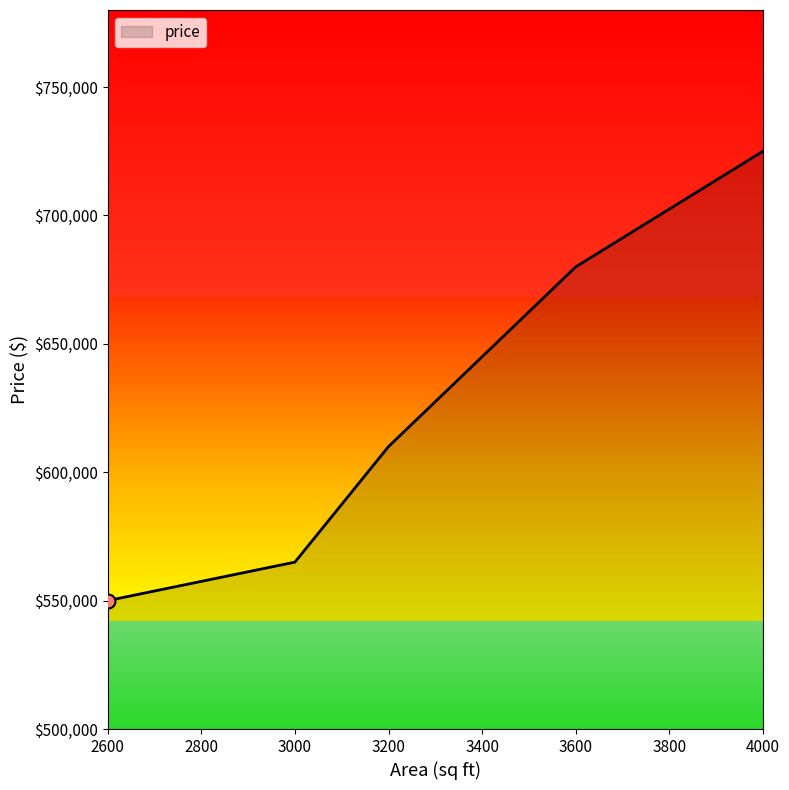

Between 3200 and 2600, which is larger?

3200